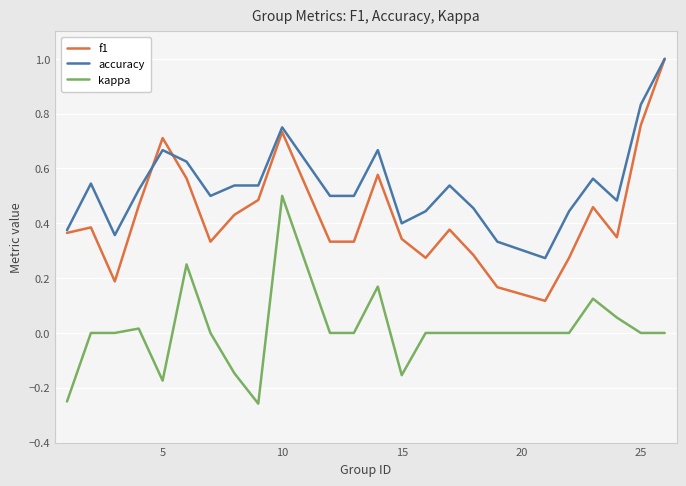

List the series in order of their overall mean, lowest first.

kappa, f1, accuracy